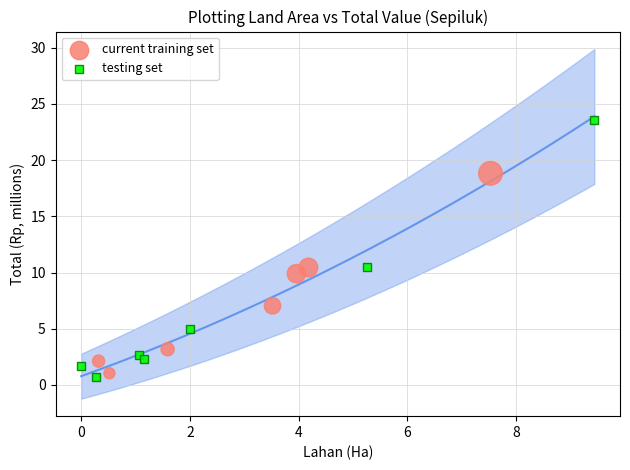

Which series has the largest Y range (max minus min)?

testing set